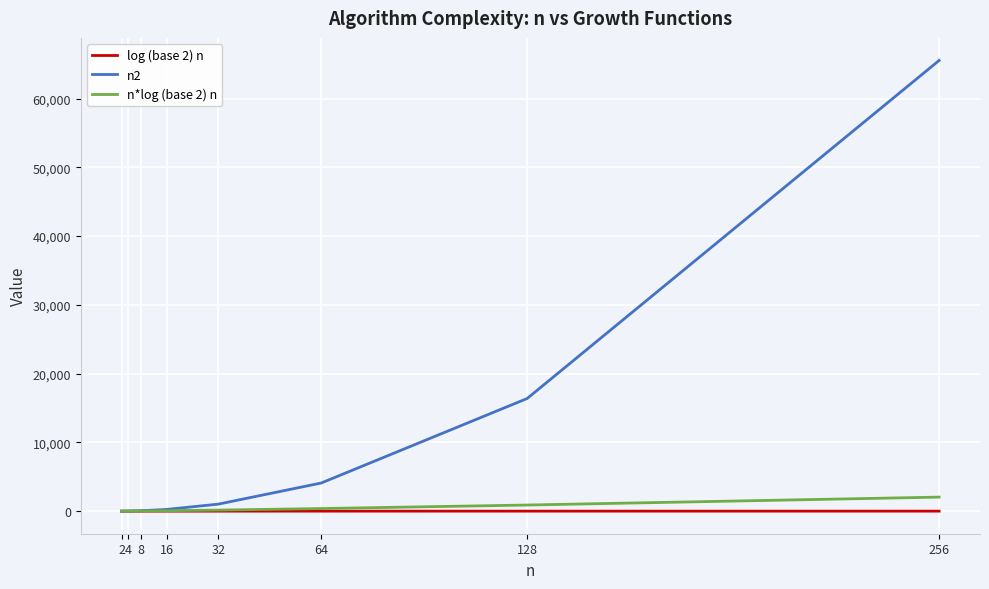

What is the sum of all log (base 2) n values?

36